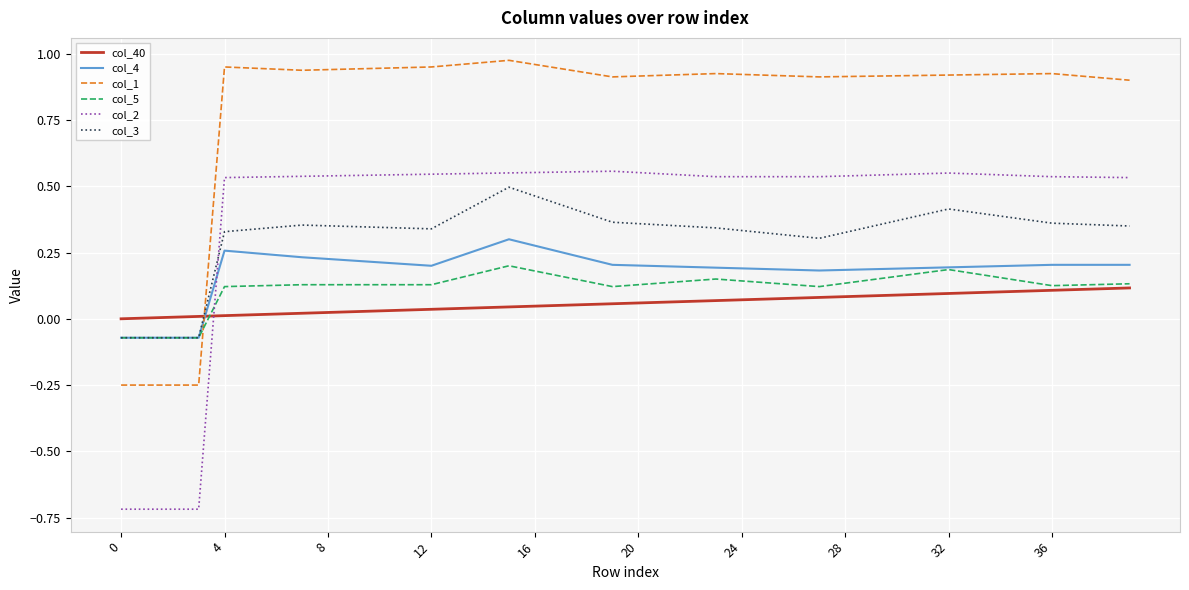

Is this an area chart (filled region under the line)?

No